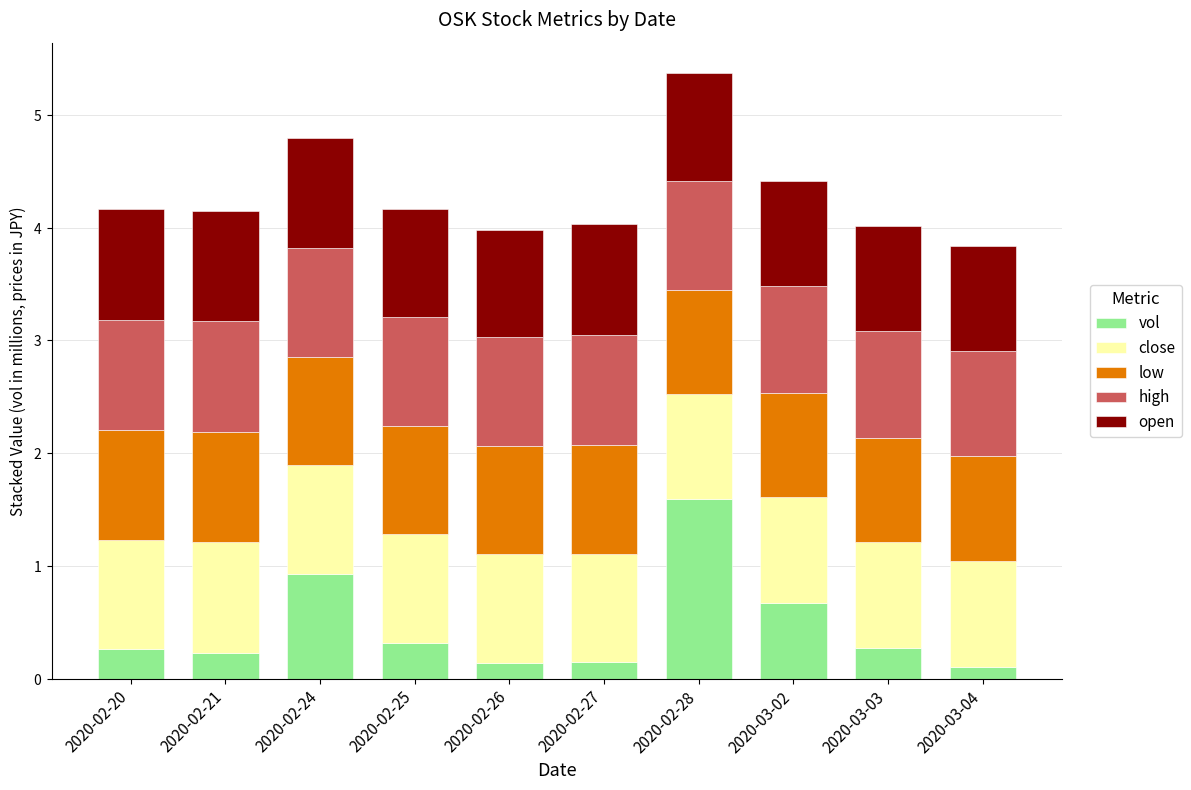

Which series changed the most between 2020-02-28 and 2020-03-04?

vol